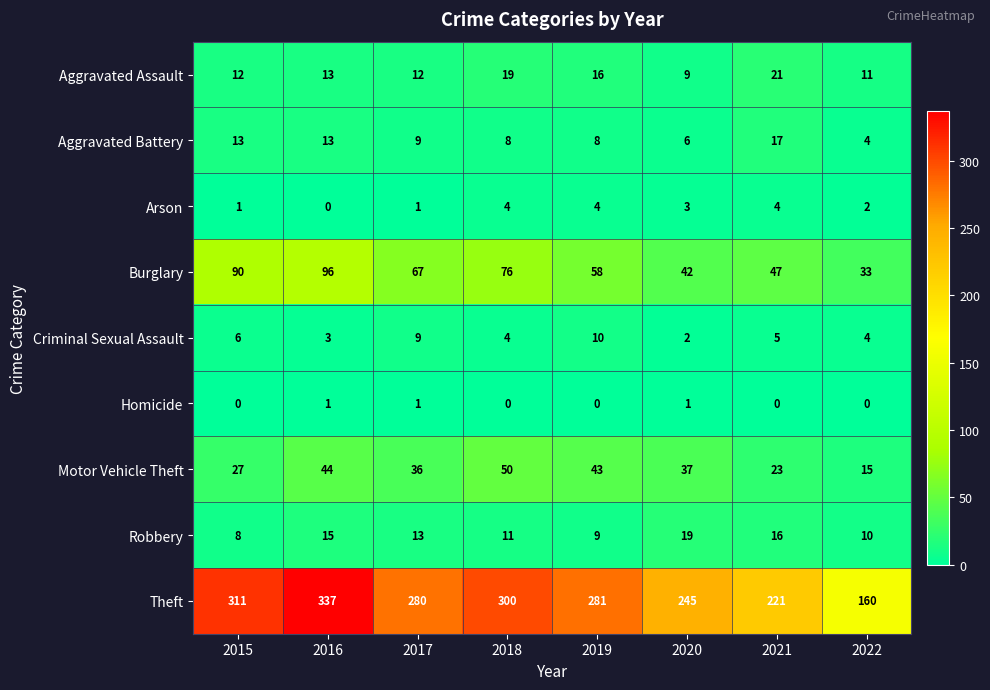

How many categories are shown in the chart?

8